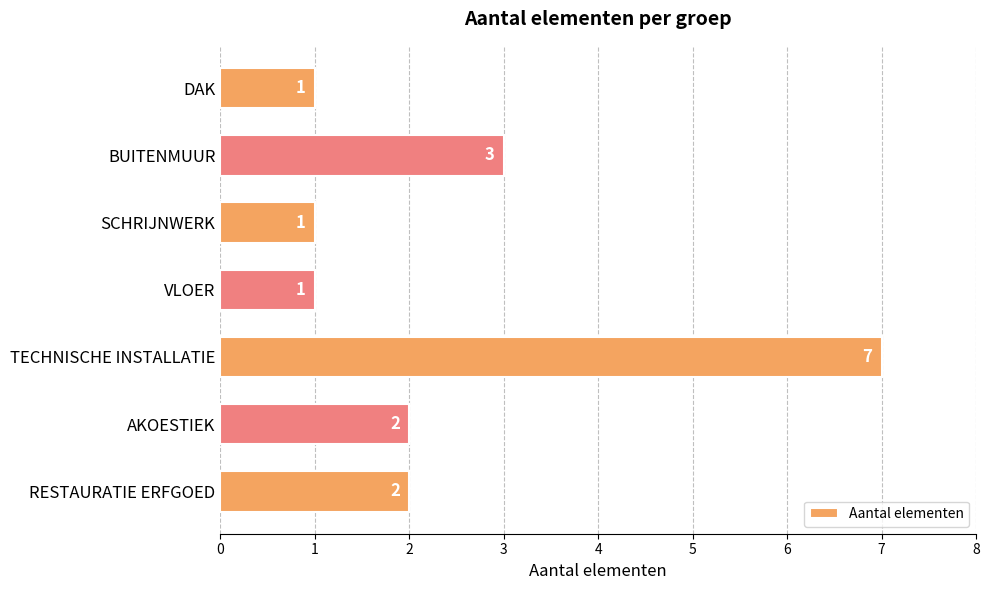

What position from the bottom is AKOESTIEK?

2